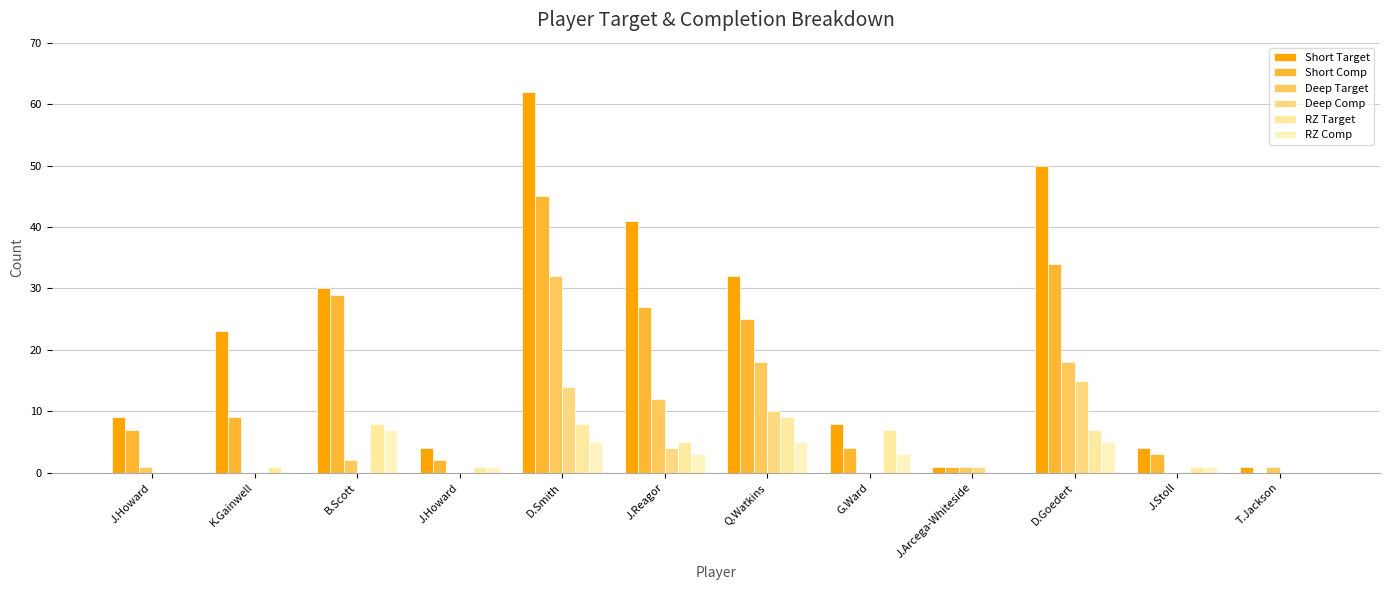

How many categories are shown in the chart?

12